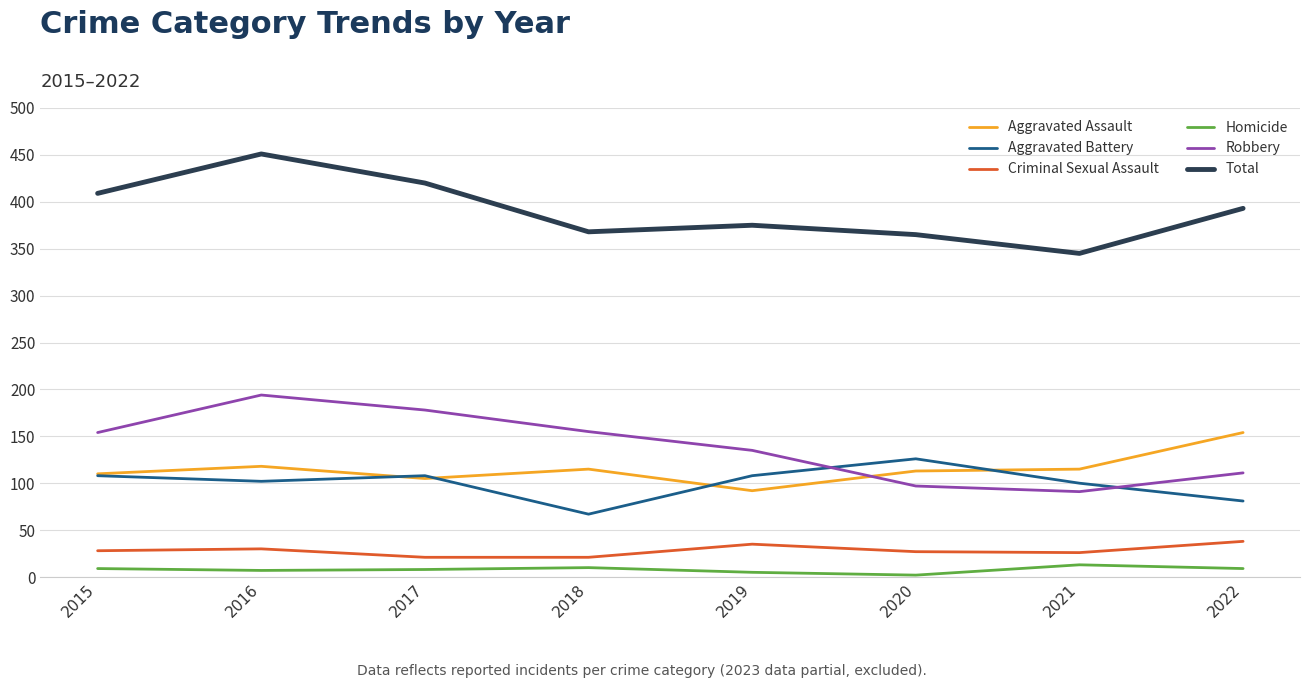

How many interior local valleys does the Aggravated Battery series have?

2